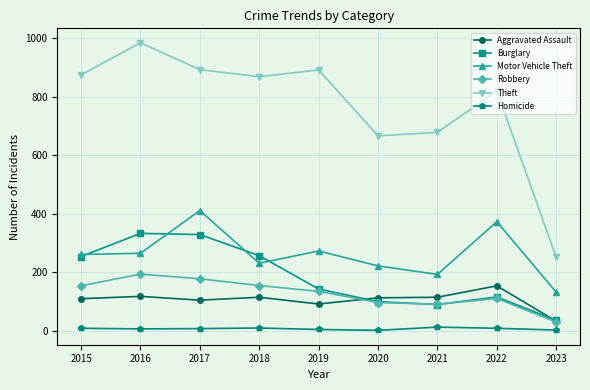

How many lines are shown in the chart?

6